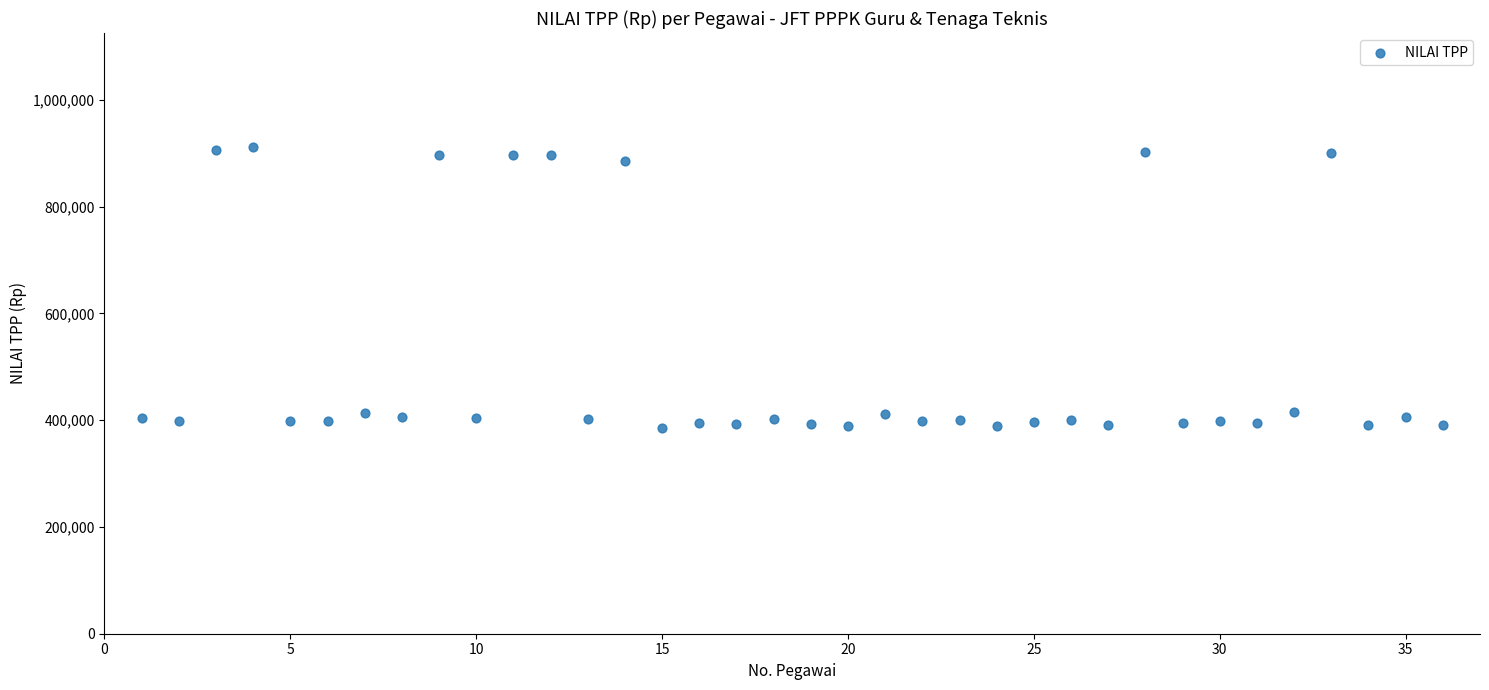

What is the range of Y values (max minus min)?

525983.6